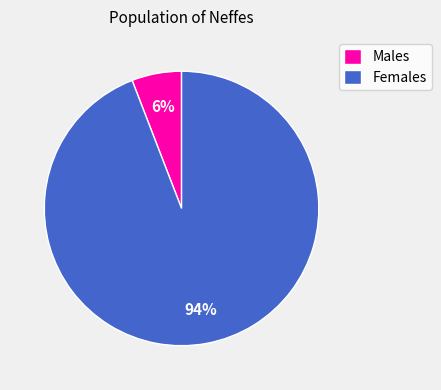

Count the number of slices in the pie.

2